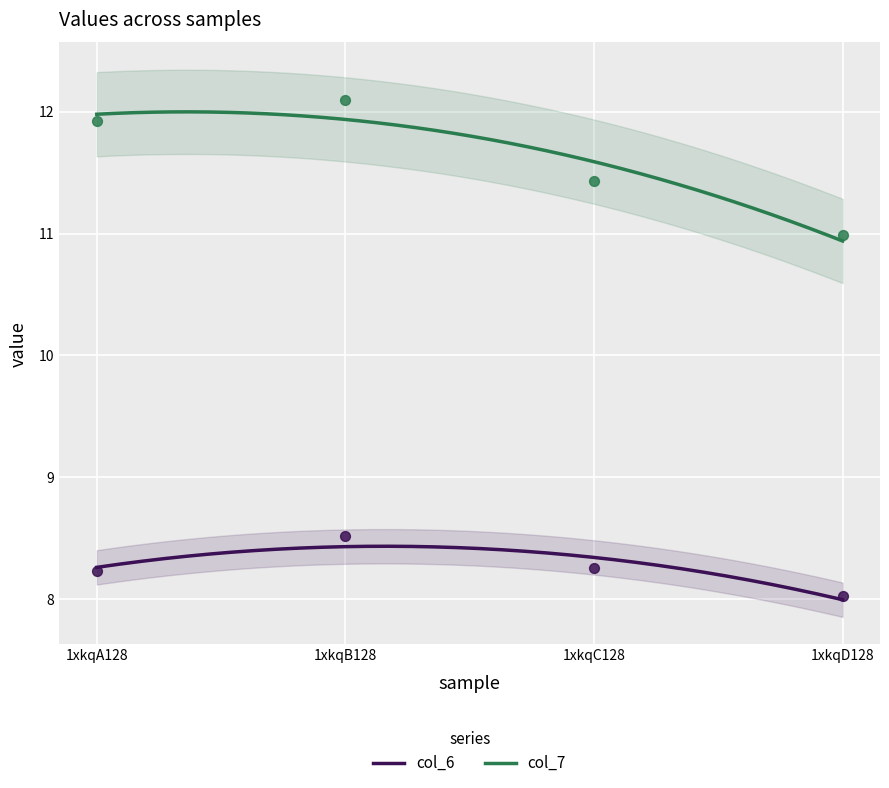

Which series has the largest Y range (max minus min)?

col_7